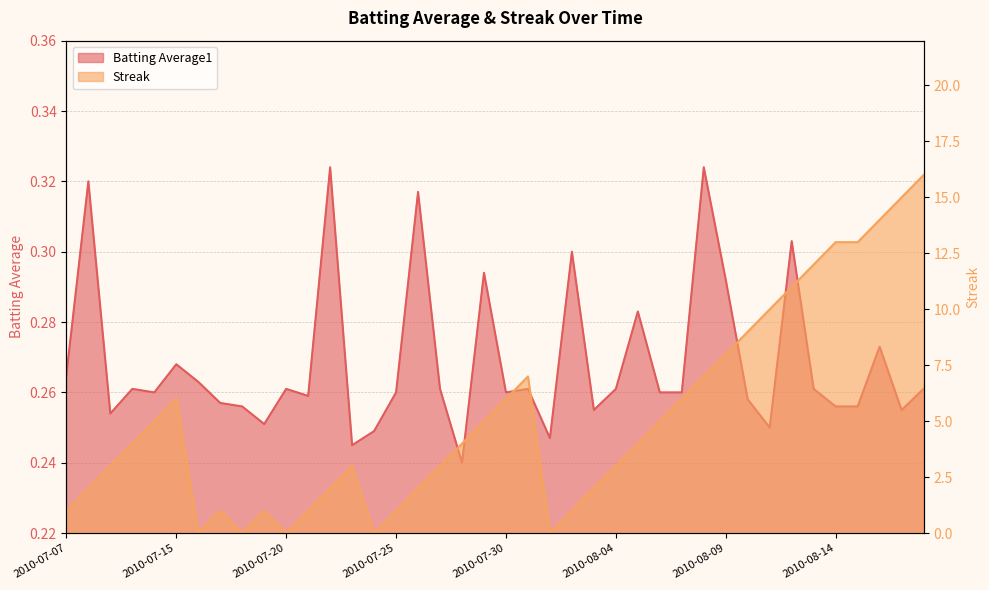

Reading left to right, extract all data points from this chart.

Batting Average1: 0.3	0.3	0.3	0.3	0.3	0.3	0.3	0.3	0.3	0.3	0.3	0.3	0.3	0.2	0.2	0.3	0.3	0.3	0.2	0.3	0.3	0.3	0.2	0.3	0.3	0.3	0.3	0.3	0.3	0.3	0.3	0.3	0.2	0.3	0.3	0.3	0.3	0.3	0.3	0.3
Streak: 1.0	2.0	3.0	4.0	5.0	6.0	0.0	1.0	0.0	1.0	0.0	1.0	2.0	3.0	0.0	1.0	2.0	3.0	4.0	5.0	6.0	7.0	0.0	1.0	2.0	3.0	4.0	5.0	6.0	7.0	8.0	9.0	10.0	11.0	12.0	13.0	13.0	14.0	15.0	16.0